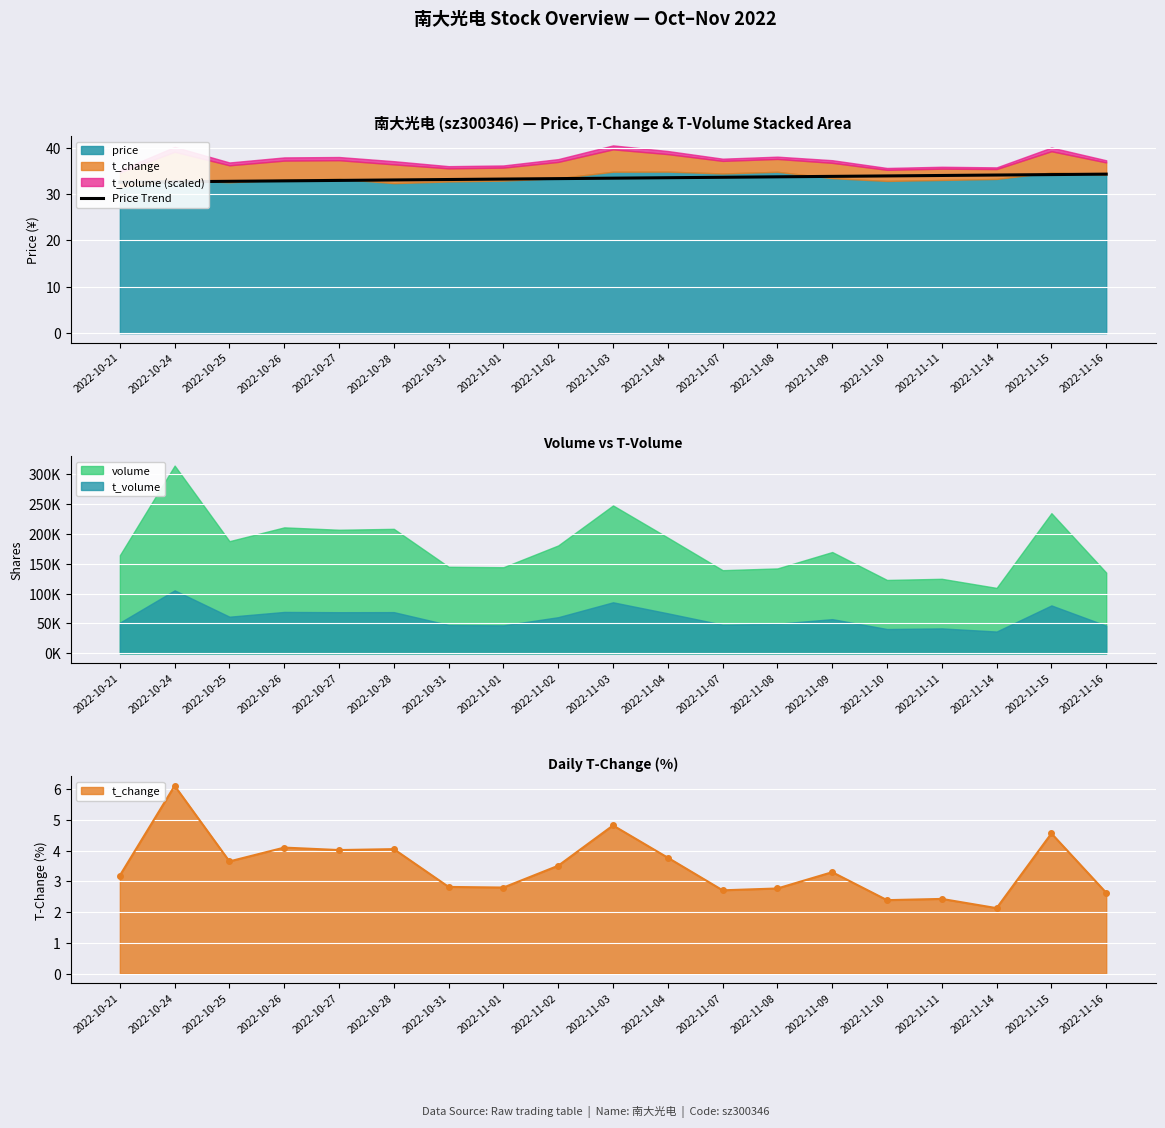

Where does the data first go above 33?

2022-10-28